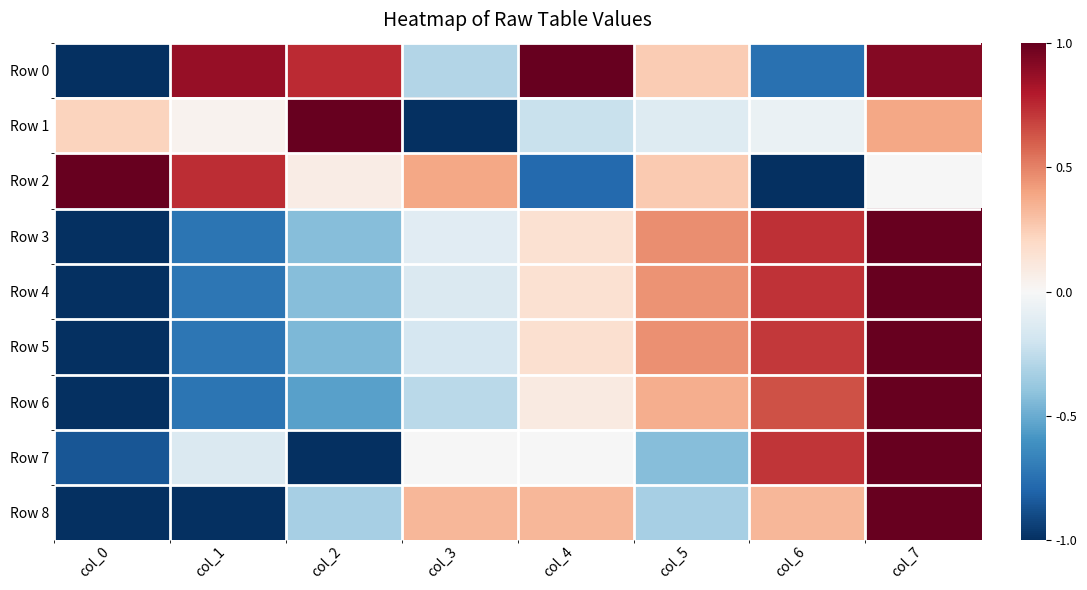

What is the maximum value shown in the chart?

1.0